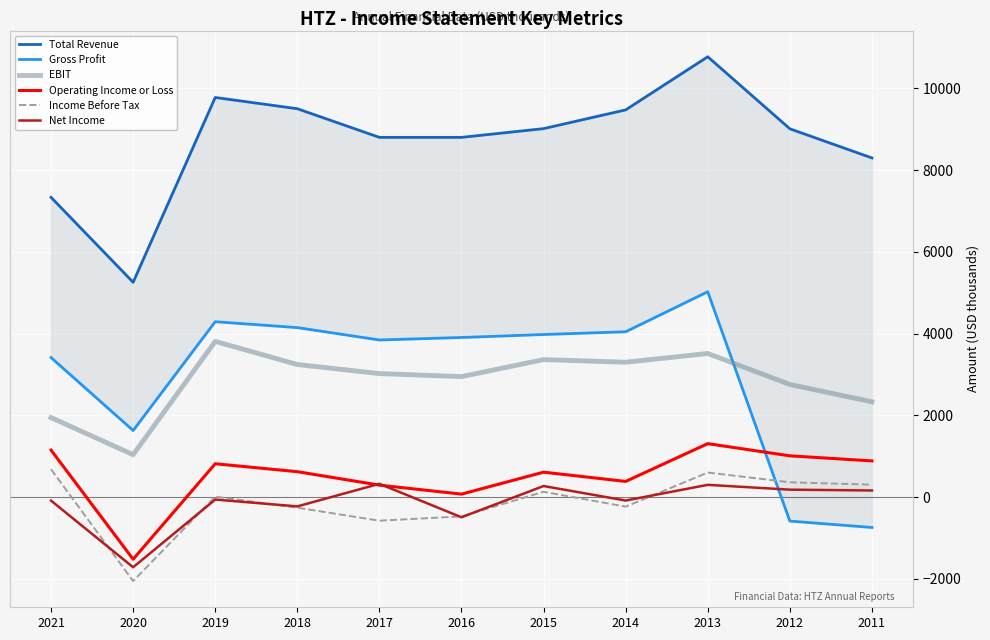

Rank the series by their maximum value, from highest to lowest.

Total Revenue, Gross Profit, EBIT, Operating Income or Loss, Income Before Tax, Net Income